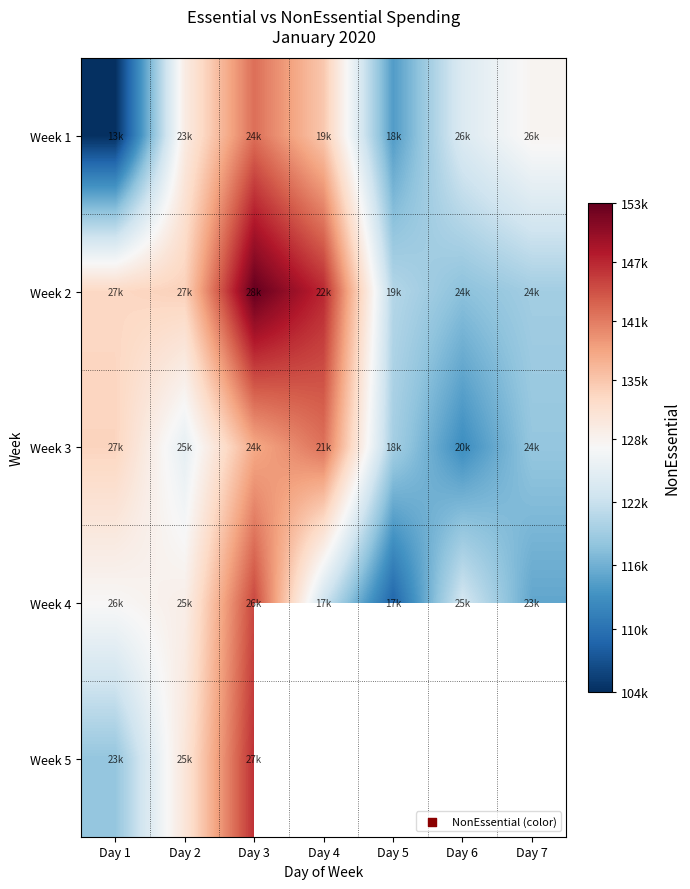

Which has a higher value, Day 1 or Day 5?

Day 5